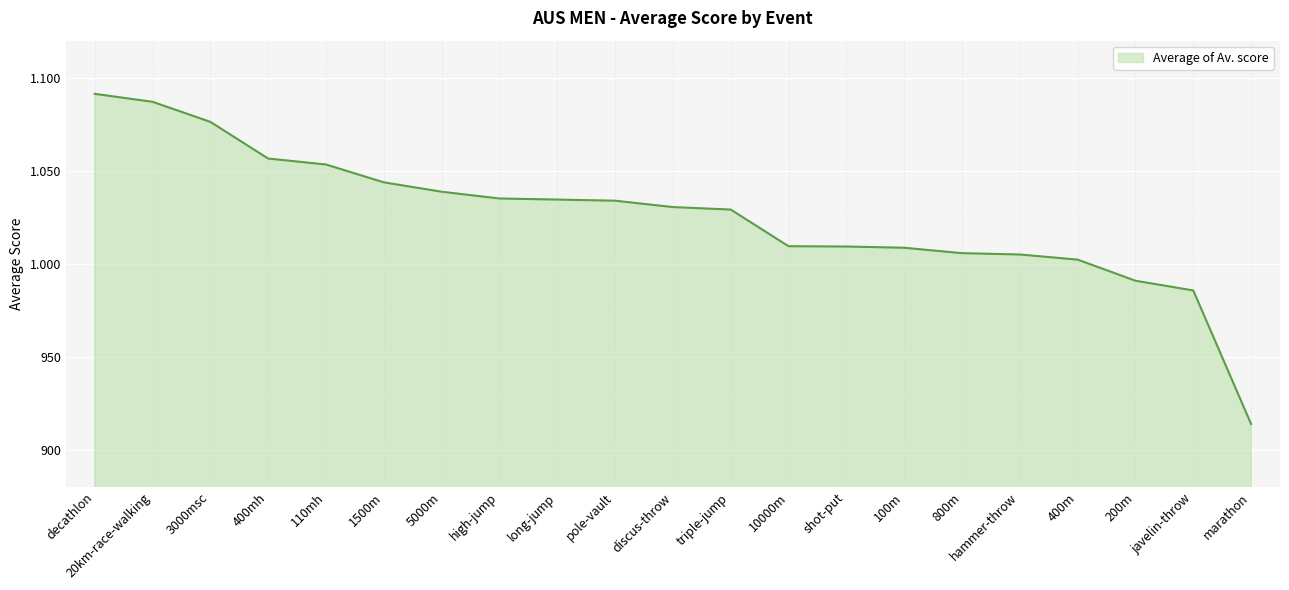

Reading left to right, list all the values displayed in this chart.

decathlon=1091.4	20km-race-walking=1087.1	3000msc=1076.3	400mh=1056.6	110mh=1053.4	1500m=1043.8	5000m=1038.8	high-jump=1035.1	long-jump=1034.5	pole-vault=1033.9	discus-throw=1030.5	triple-jump=1029.2	10000m=1009.5	shot-put=1009.3	100m=1008.6	800m=1005.7	hammer-throw=1005.0	400m=1002.2	200m=990.9	javelin-throw=985.7	marathon=913.9